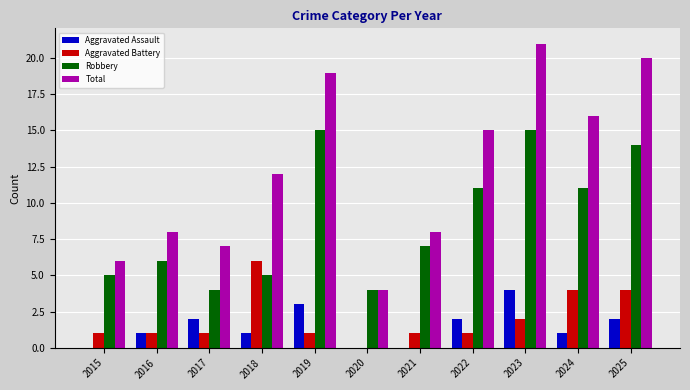

What is the sum of the Aggravated Battery values at 2018 and 2021?

7